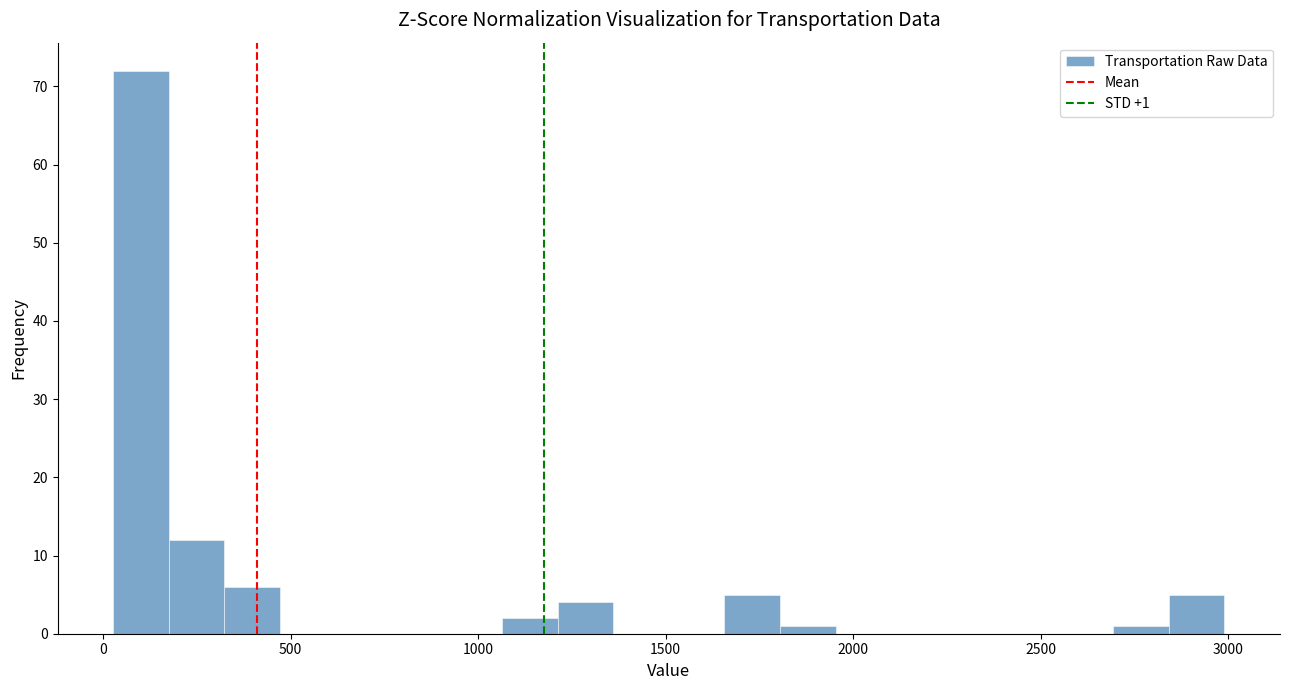

Around what value on the x-axis is the tallest bar? Give the approximate position of its centre, as read against the axis.

100